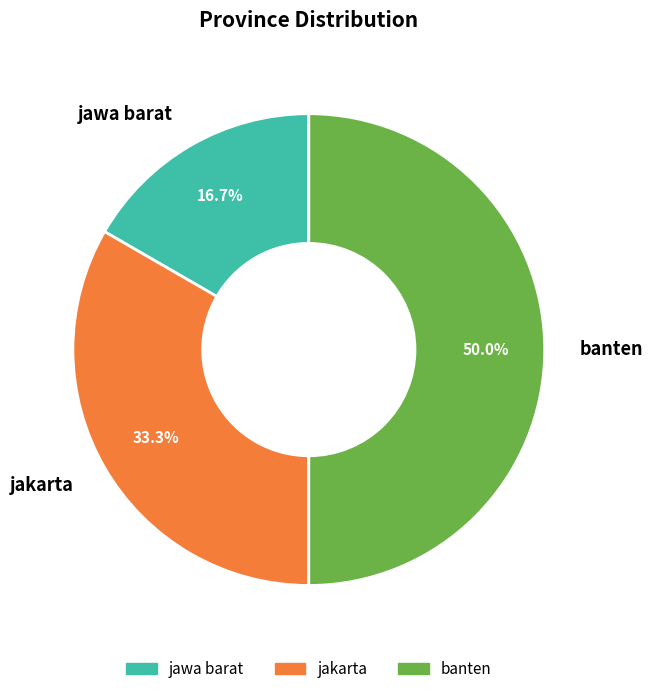

Approximately how many times larger is the value at banten compared to jawa barat?

3.0